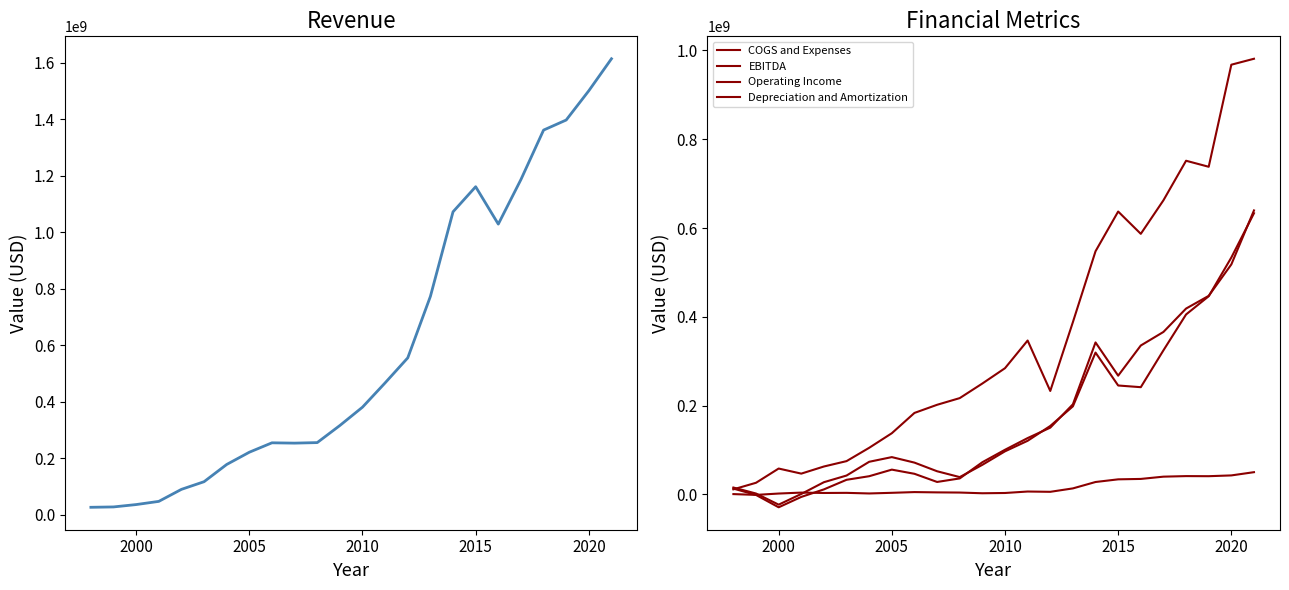

Reading left to right, list all the values displayed in this chart.

Revenue: 26900000	28200000	36560000	47845000	90380000	117502000	178475000	221835000	255140000	254011000	255889000	316419000	381308000	467371000	555872000	773364000	1072789000	1161572000	1029258000	1187038000	1362030000	1397681000	1501400000	1614499000
COGS and Expenses: 11400000	26200000	58261000	46824000	62866000	74980000	104989000	137821000	183529000	201849000	216900000	249782000	284277000	346597000	232993000	388046000	547684000	637146000	586889000	662440000	751526000	737948000	967838000	981227000
EBITDA: 13100000	-1200000	-29024000	-5632000	11311000	32919000	40982000	55820000	46422000	28043000	36005000	72495000	100546000	126874000	150346000	202984000	342293000	267441000	335392000	365913000	418582000	447214000	518015000	639625000
Operating Income: 15500000	2000000	-23089000	1021000	27514000	42522000	73486000	84014000	71611000	52162000	38989000	66637000	97031000	120774000	154176000	198359000	319444000	245302000	241514000	324540000	405300000	446345000	533562000	633272000
Depreciation and Amortization: 700000	-1100000	1963000	4084000	3225000	3496000	2136000	3594000	5234000	4570000	4191000	2592000	3199000	6494000	5840000	13547000	27949000	33945000	34868000	39977000	41228000	41029000	42780000	50079000